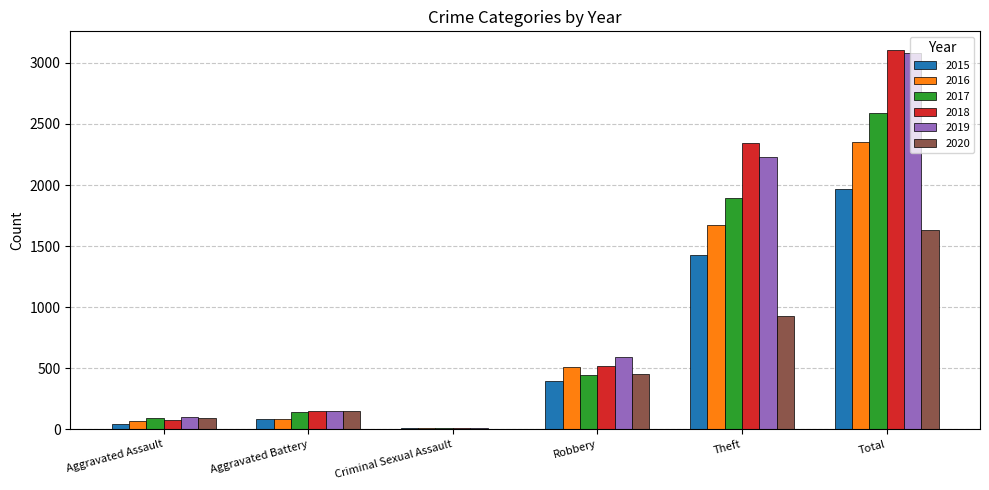

At which category is the sum across all series the highest?

Total